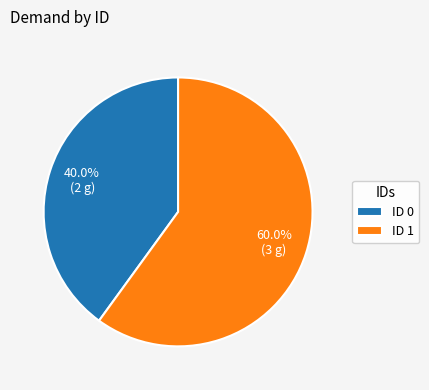

Rank the categories by value from highest to lowest.

ID 1, ID 0